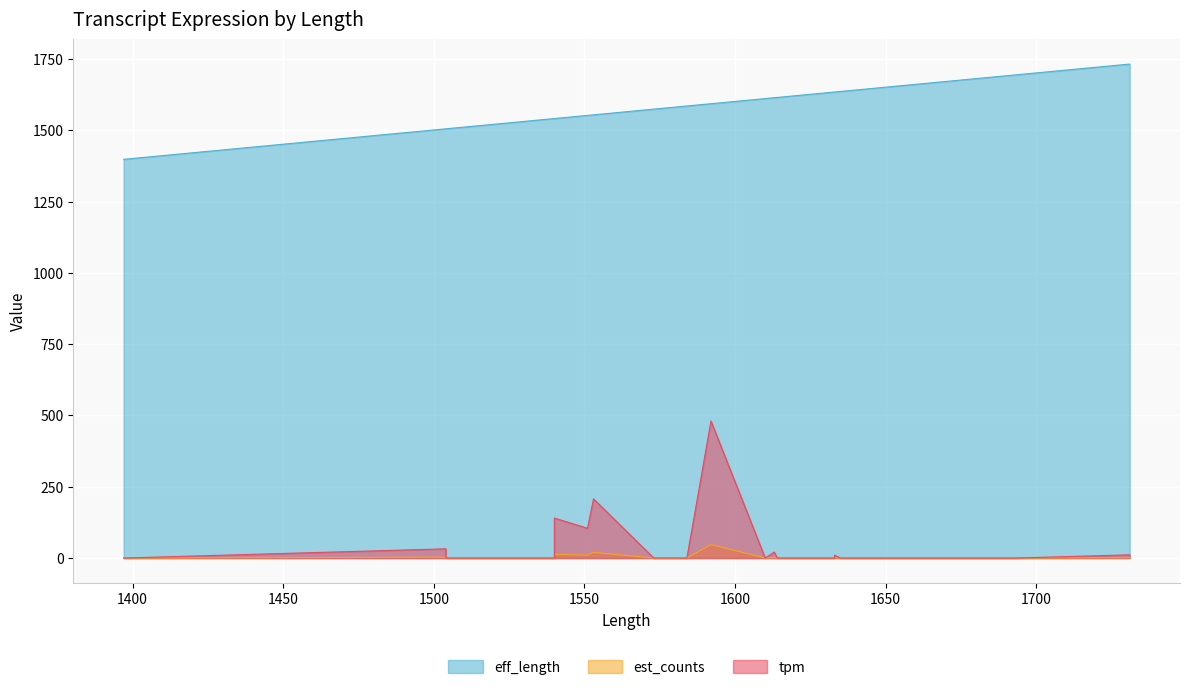

Which has a higher value, 1397 or 1639?

1639